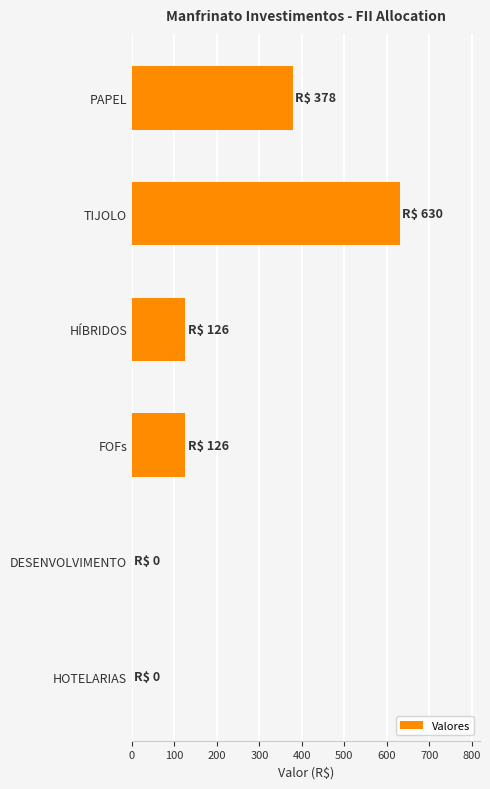

What is the maximum value shown in the chart?

630